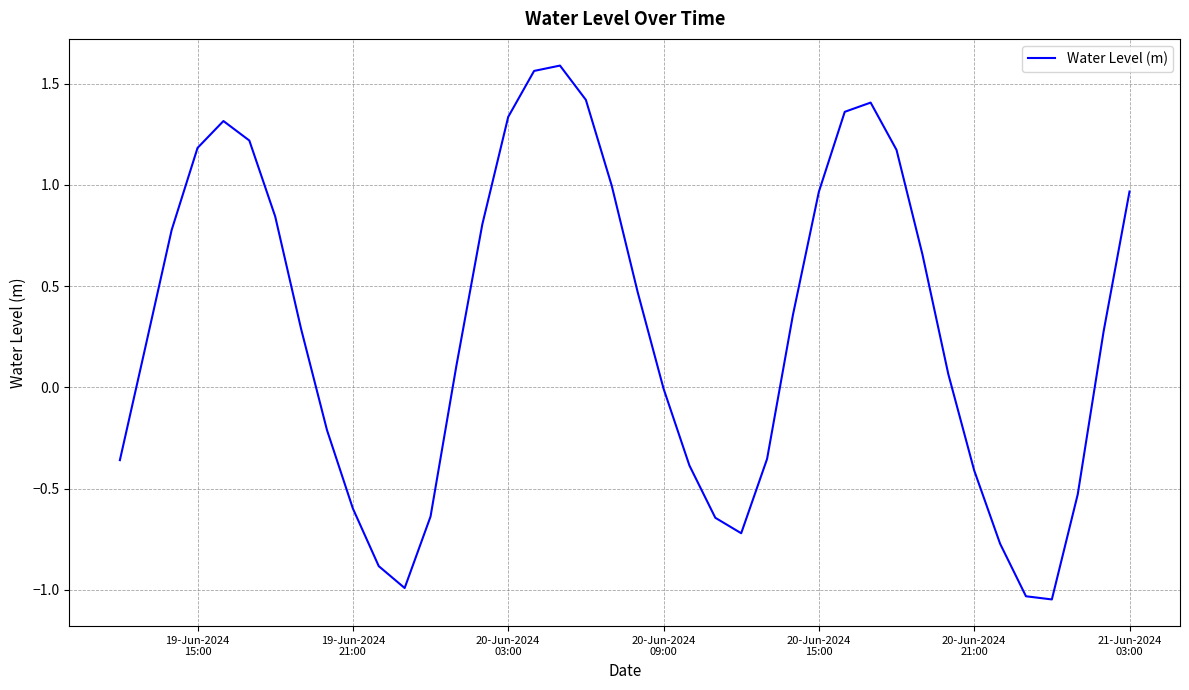

What is the difference between the maximum and minimum values?

2.6